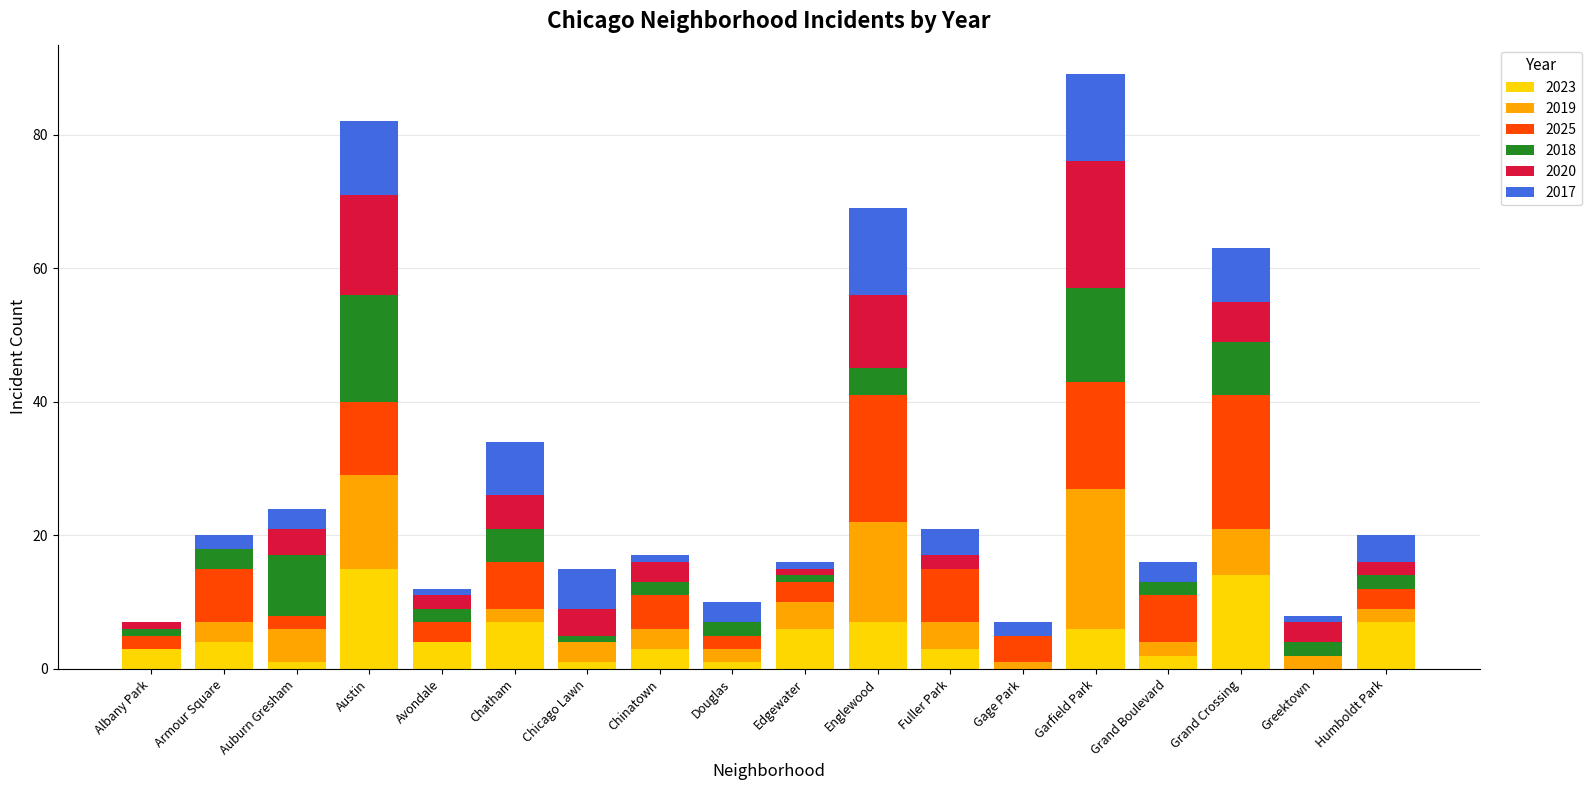

Are the bars horizontal?

No